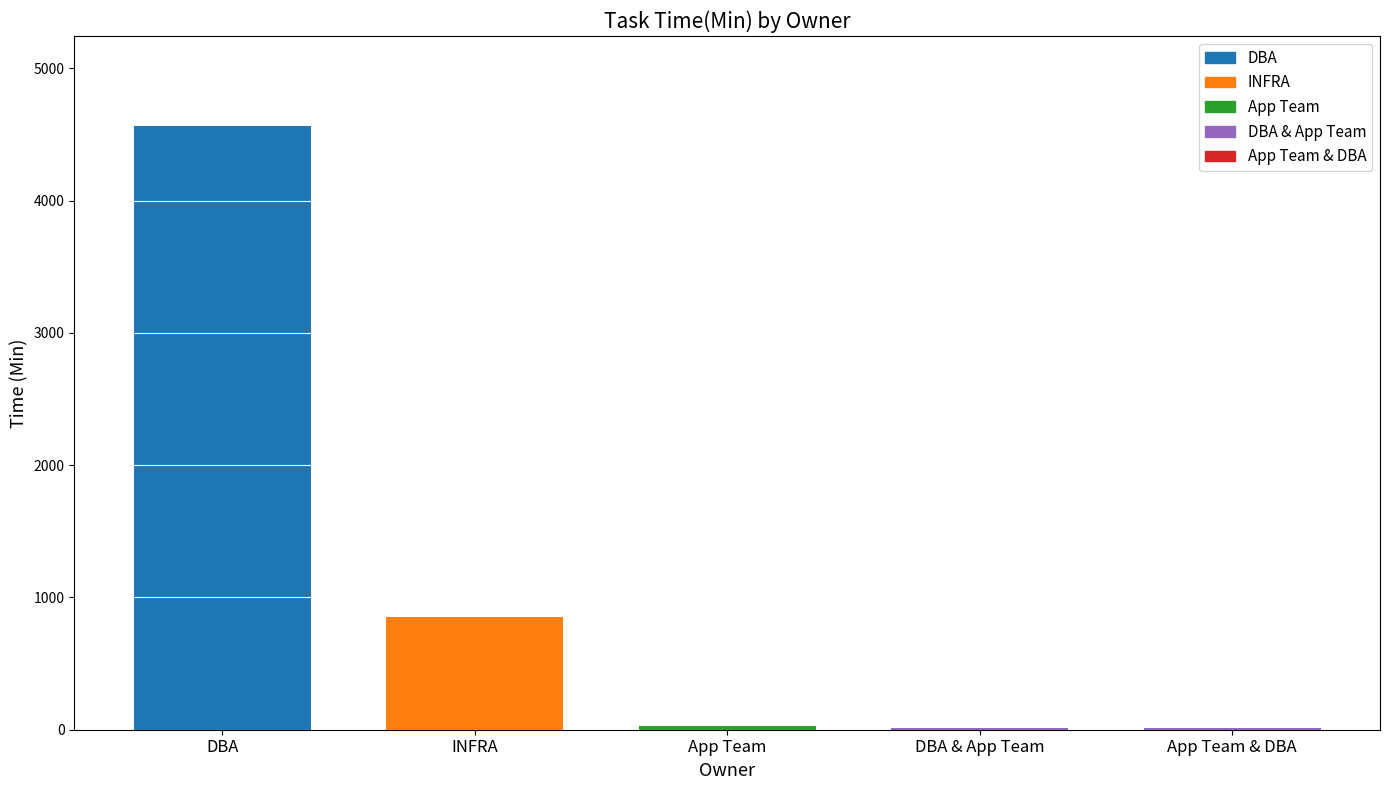

What is the sum of the values at DBA & App Team and App Team & DBA?

30